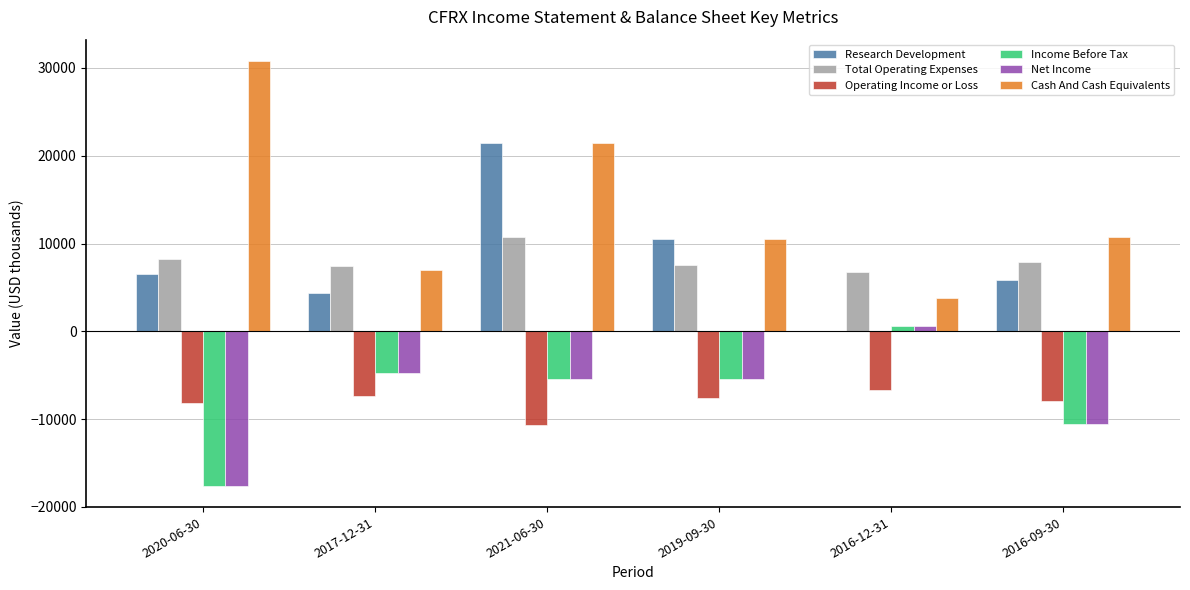

What is the greatest value displayed?

30800